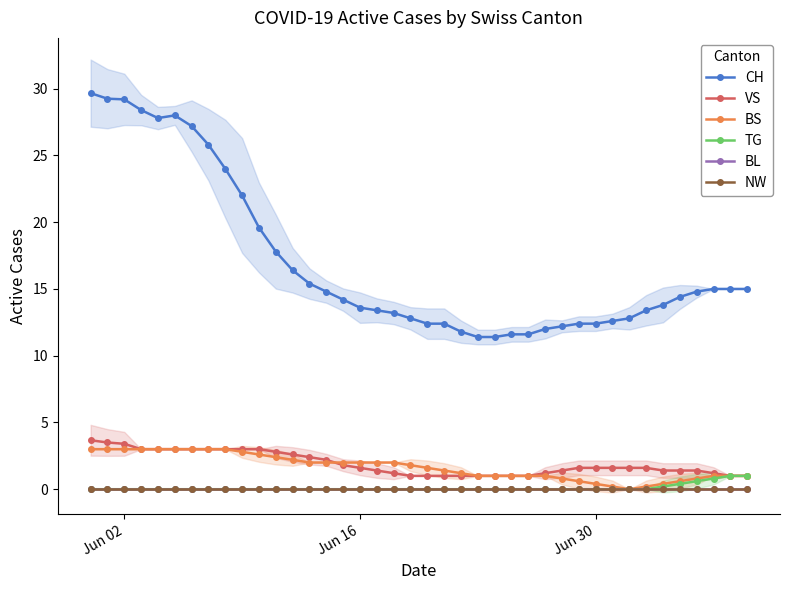

What is the greatest value displayed?

29.7